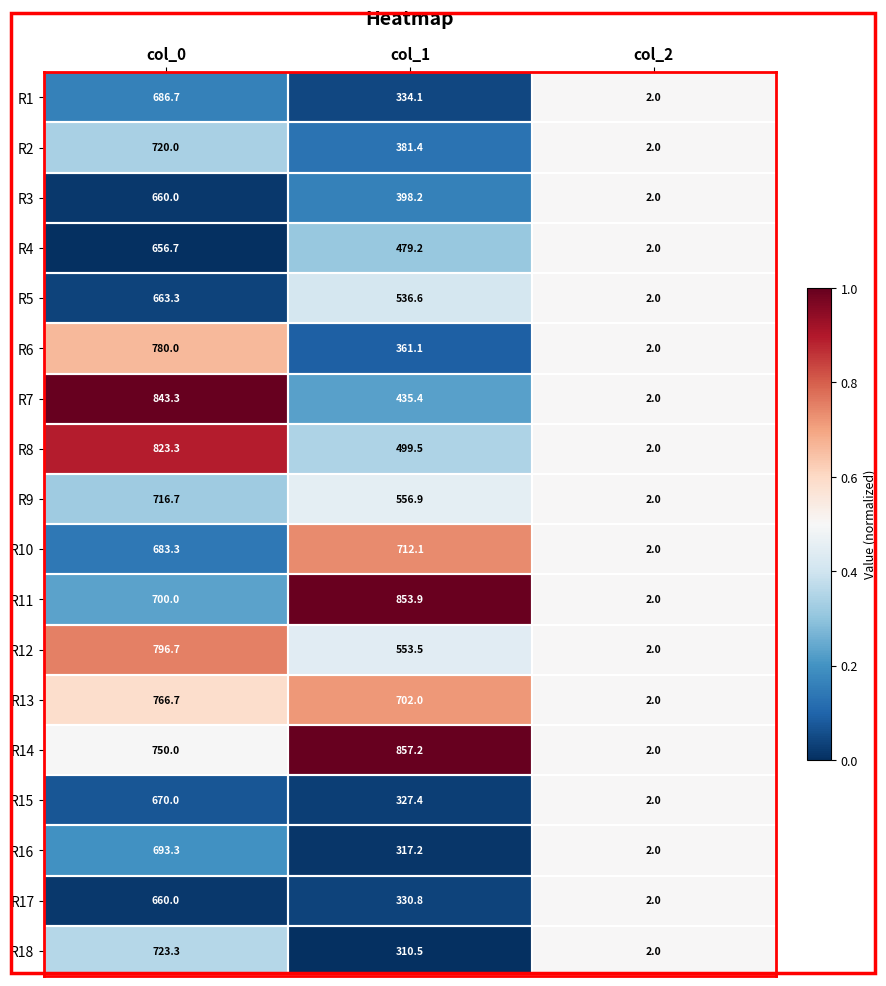

At which category is the sum across all series the highest?

col_0